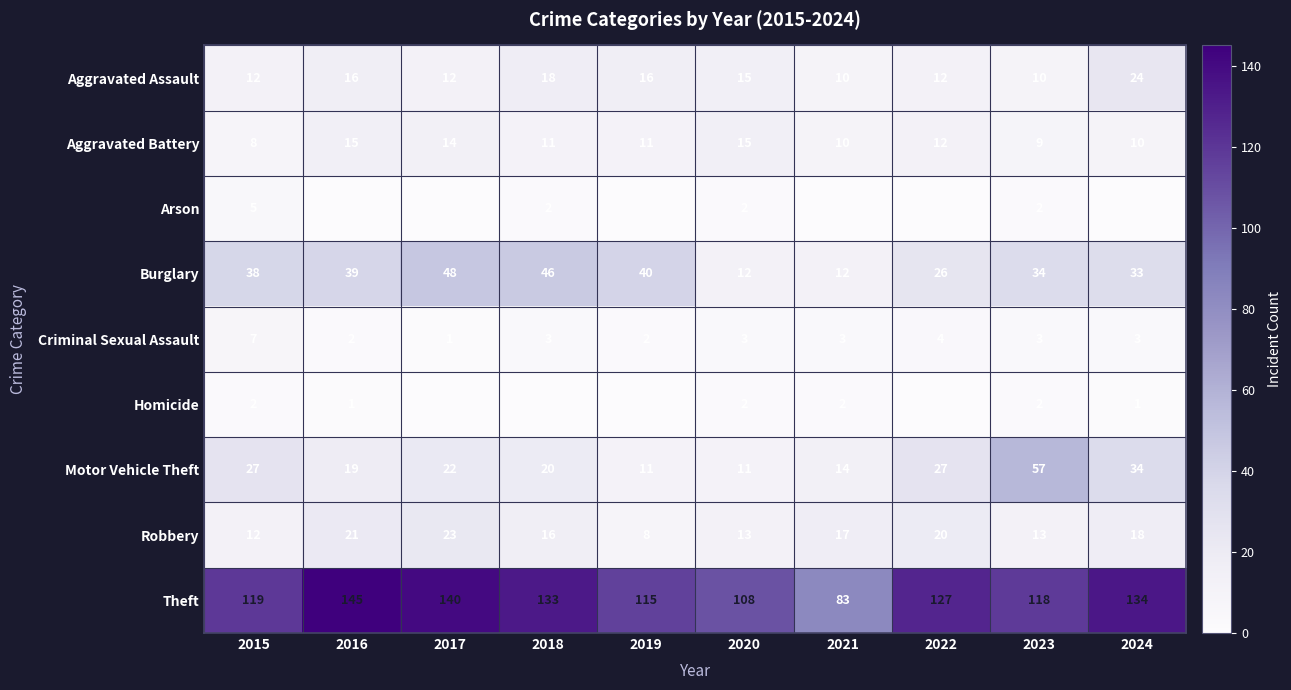

How many distinct data groups are displayed?

9